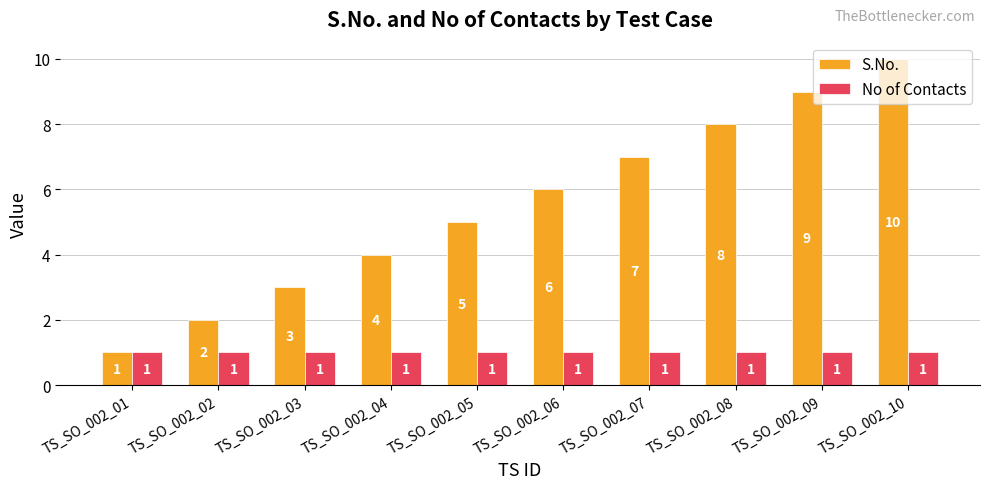

Reading left to right, extract all data points from this chart.

S.No.: 1	2	3	4	5	6	7	8	9	10
No of Contacts: 1	1	1	1	1	1	1	1	1	1